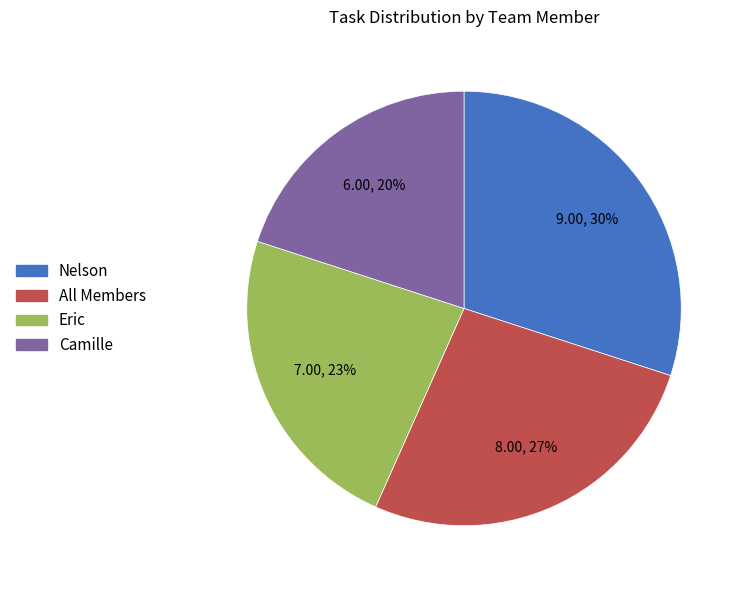

The Eric slice represents 31% of the pie. True or false?

False